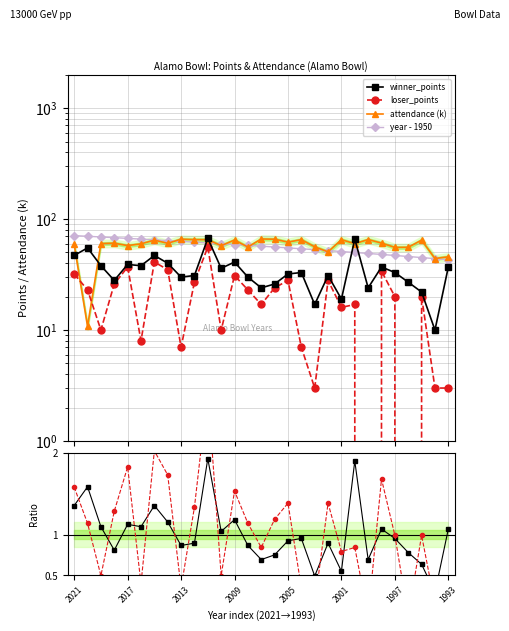

How many data points in loser_points are less than 20?

13